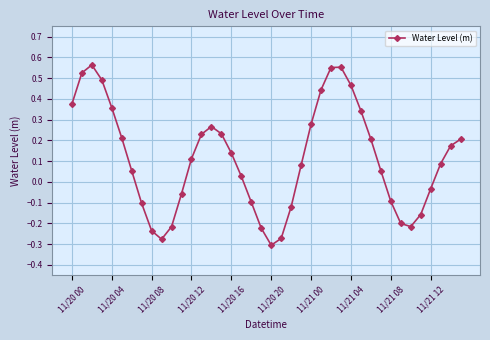

What is the sum of all values?

4.4